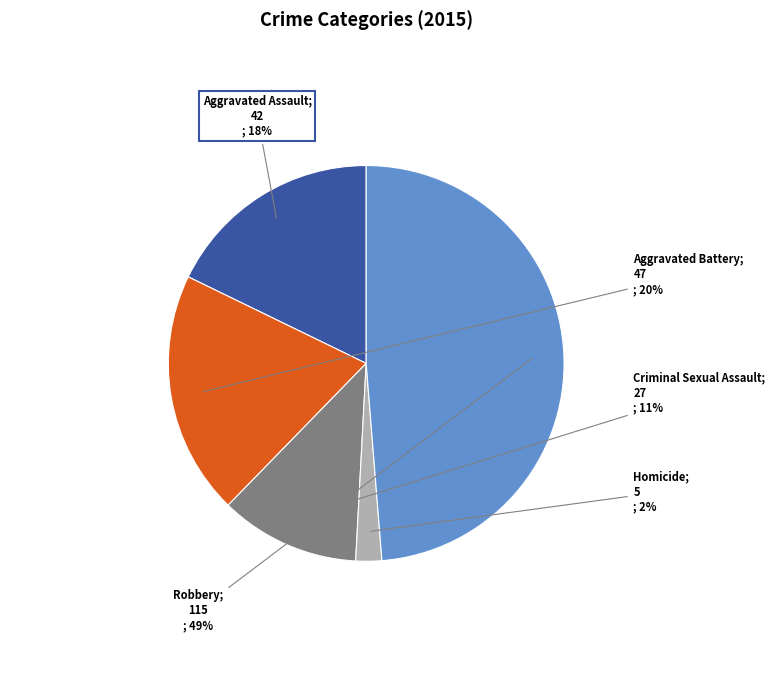

To the nearest percent, what is the difference between the largest and smallest slice percentages?

47%